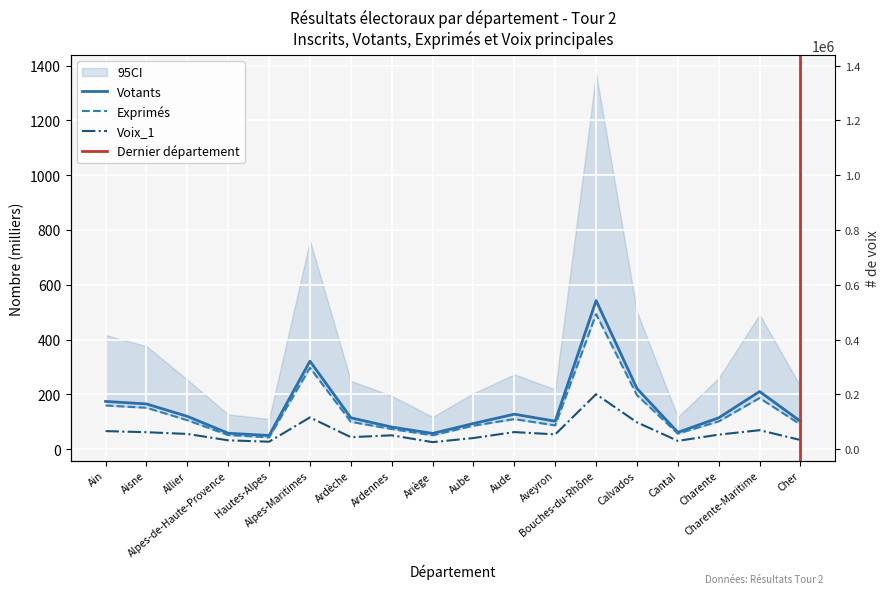

What is the approximate value of Abstentions at Ain?

159.2